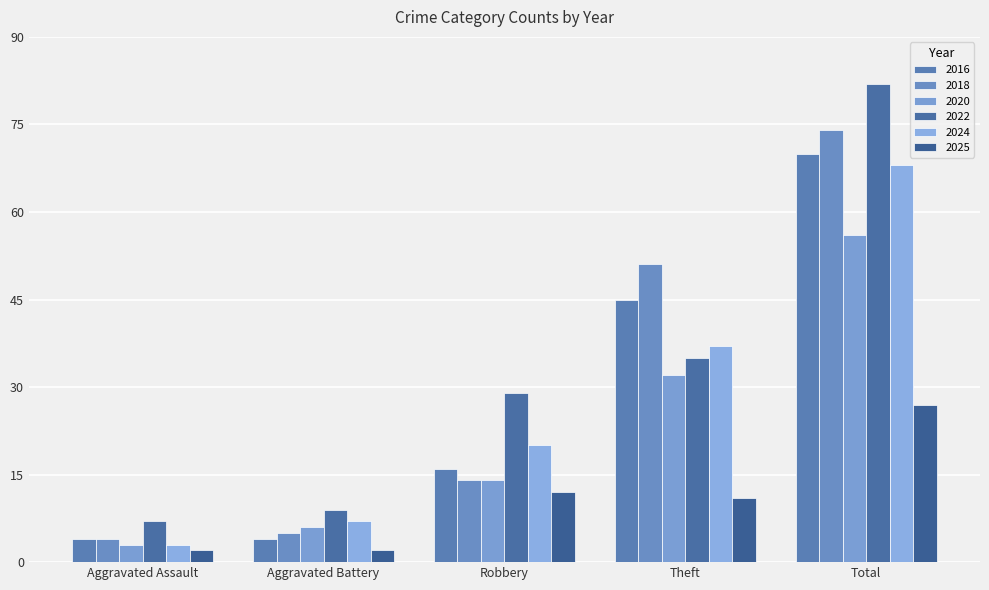

How many values in the 2020 series are below 14?

2